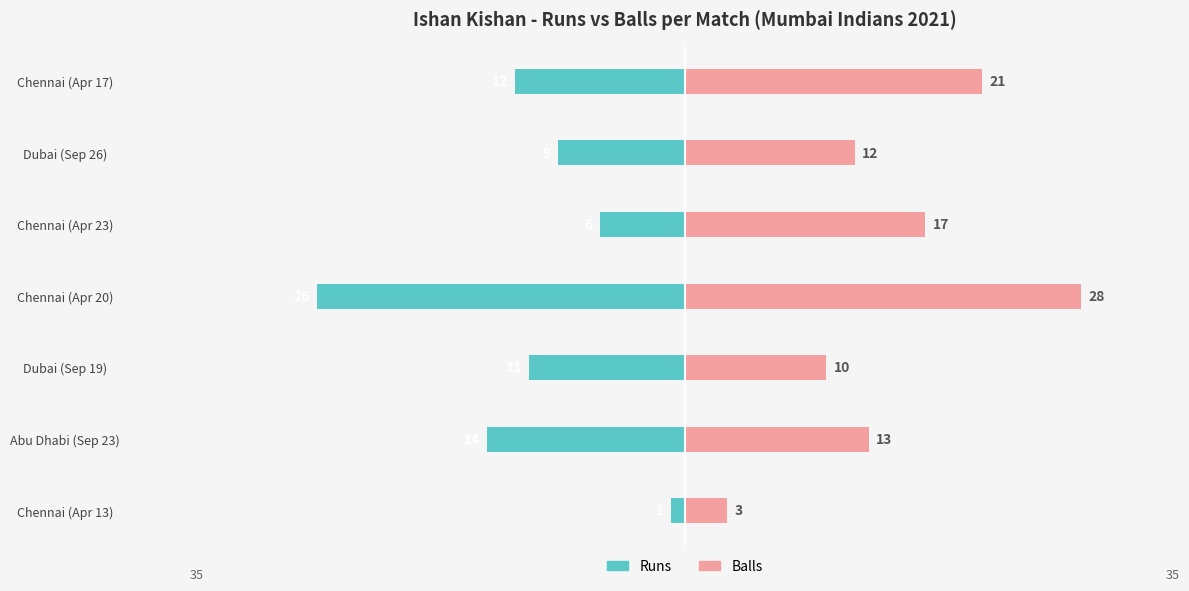

What is the difference between the maximum and minimum values in the Runs series?

25